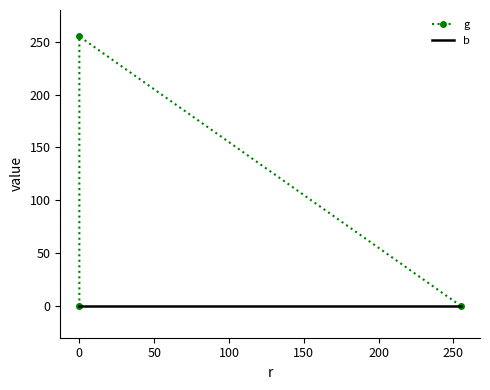

What is the difference between the maximum and minimum values in the g series?

255